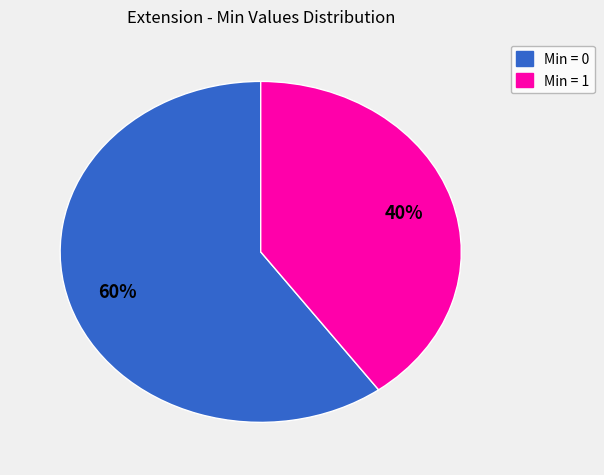

Do Min = 1 and Min = 0 together represent more than half of the pie?

Yes